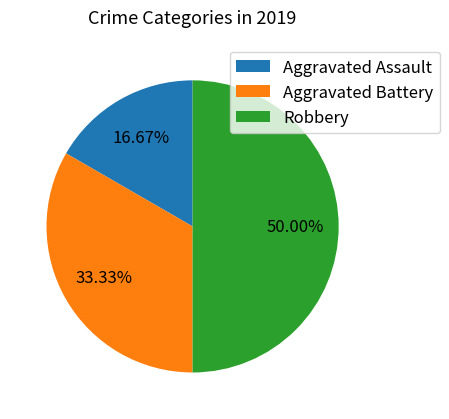

Count the number of slices in the pie.

3